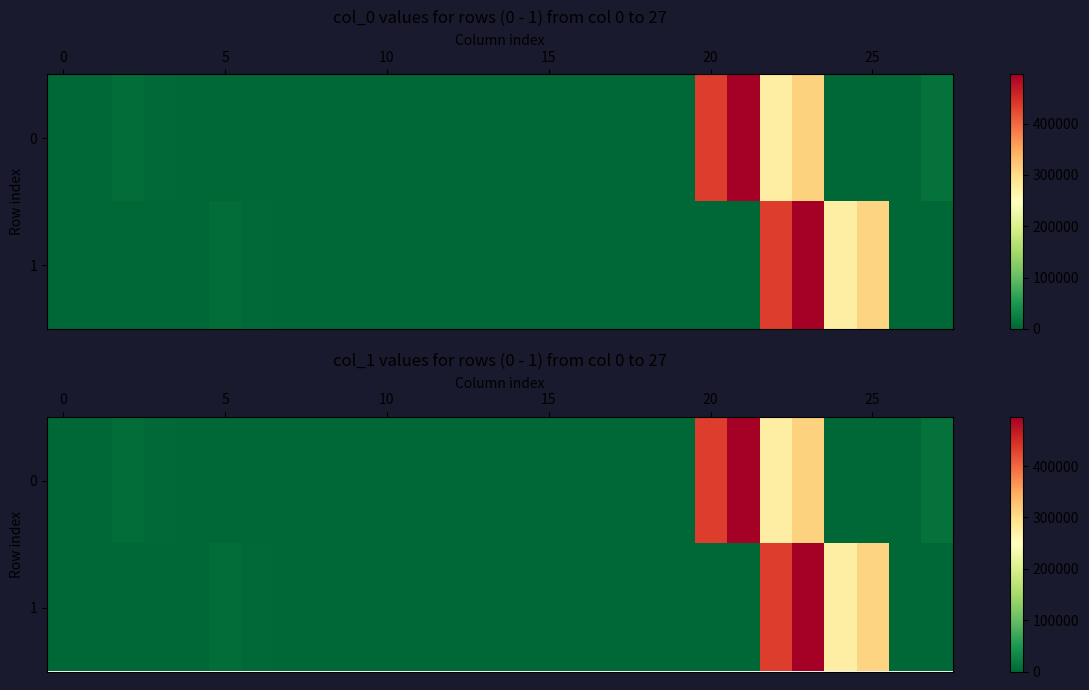

How many data points in row_0 are above 6?

14